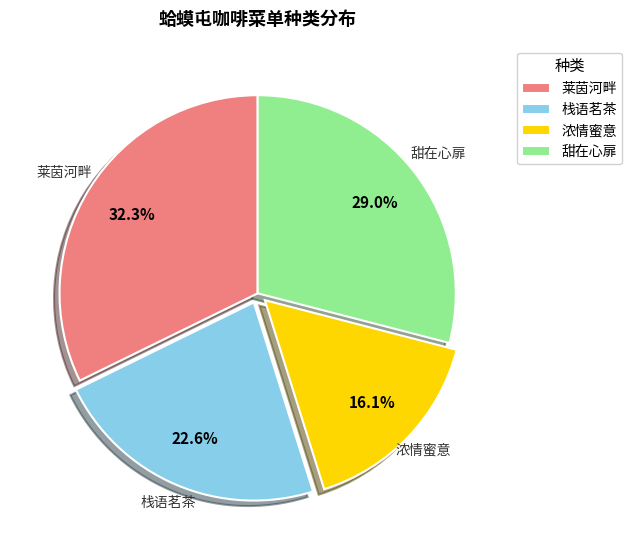

Approximately how many times larger is the value at 浓情蜜意 compared to 栈语茗茶?

0.7